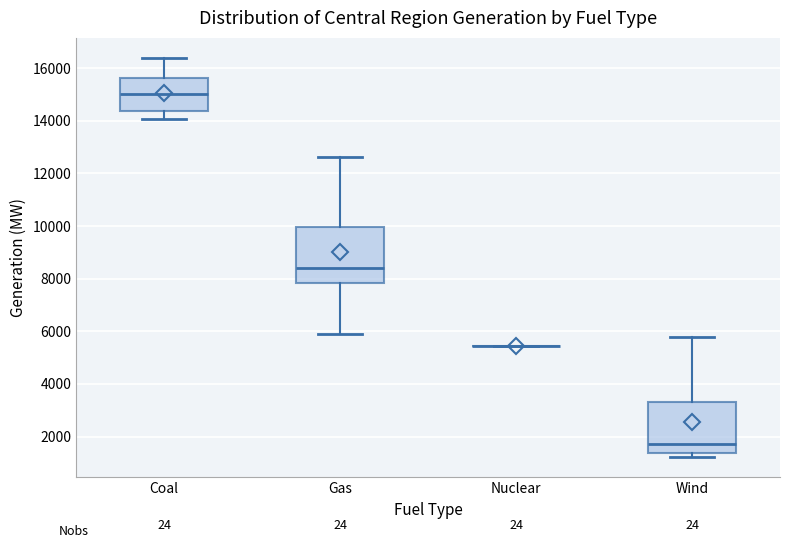

Reading left to right, read every box against the y-axis: the position of its median line, the range the box covers, and the ends of its whiskers. The values are not printed on the chart, so give them approximately, as read against the axis.

Coal: median 15000, box 14400 to 15600, whiskers 14000 to 16400
Gas: median 8400, box 7800 to 10000, whiskers 5800 to 12600
Nuclear: box collapsed to a line at 5400, whiskers 5400 to 5400
Wind: median 1800, box 1400 to 3400, whiskers 1200 to 5800